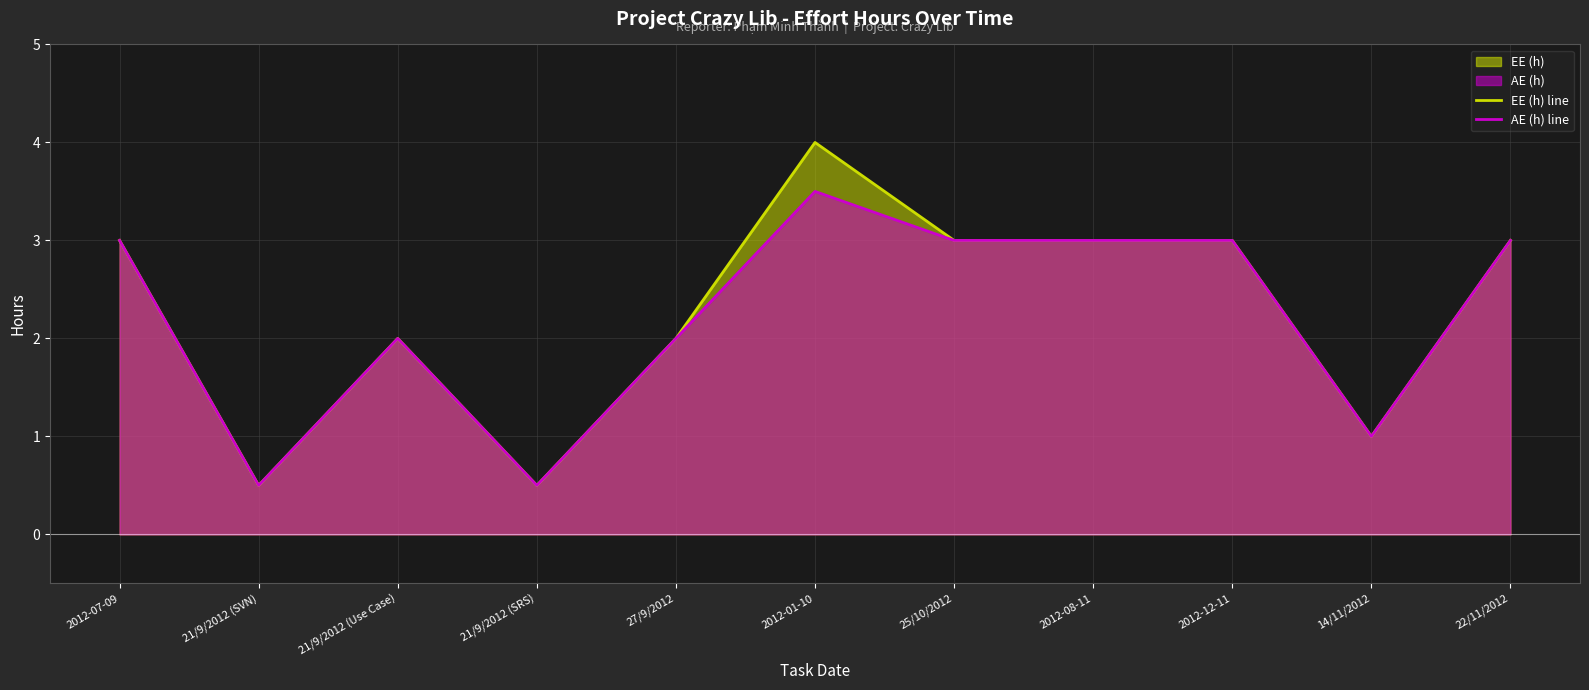

At which label is EE (h) line closest to 2?

21/9/2012 (Use Case)